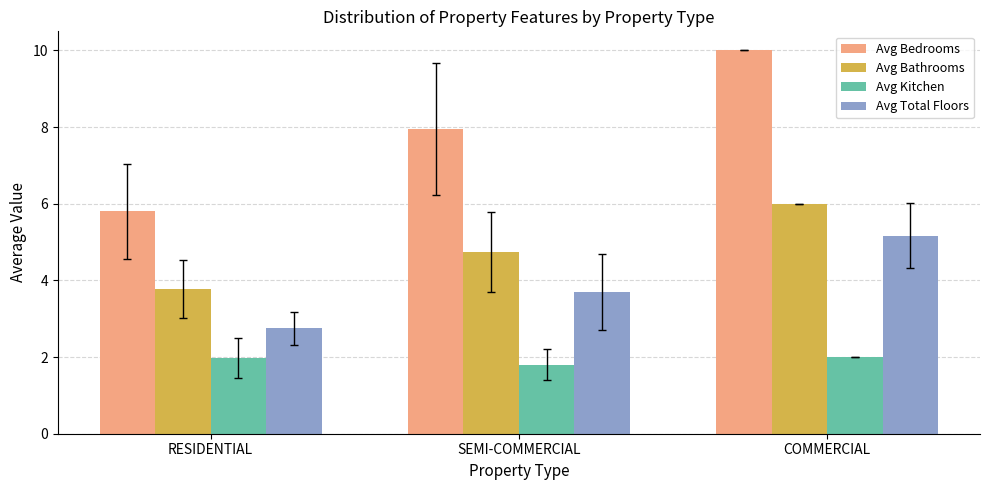

What is the minimum value for Avg Kitchen?

1.8